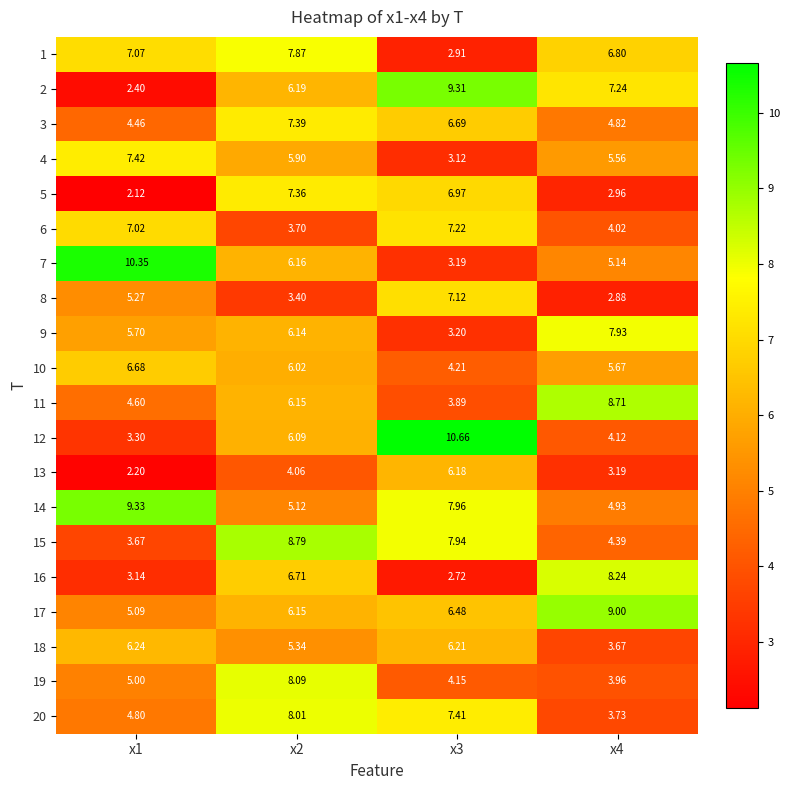

Is the value of 19 at x1 greater than the value of 14 at x1?

No